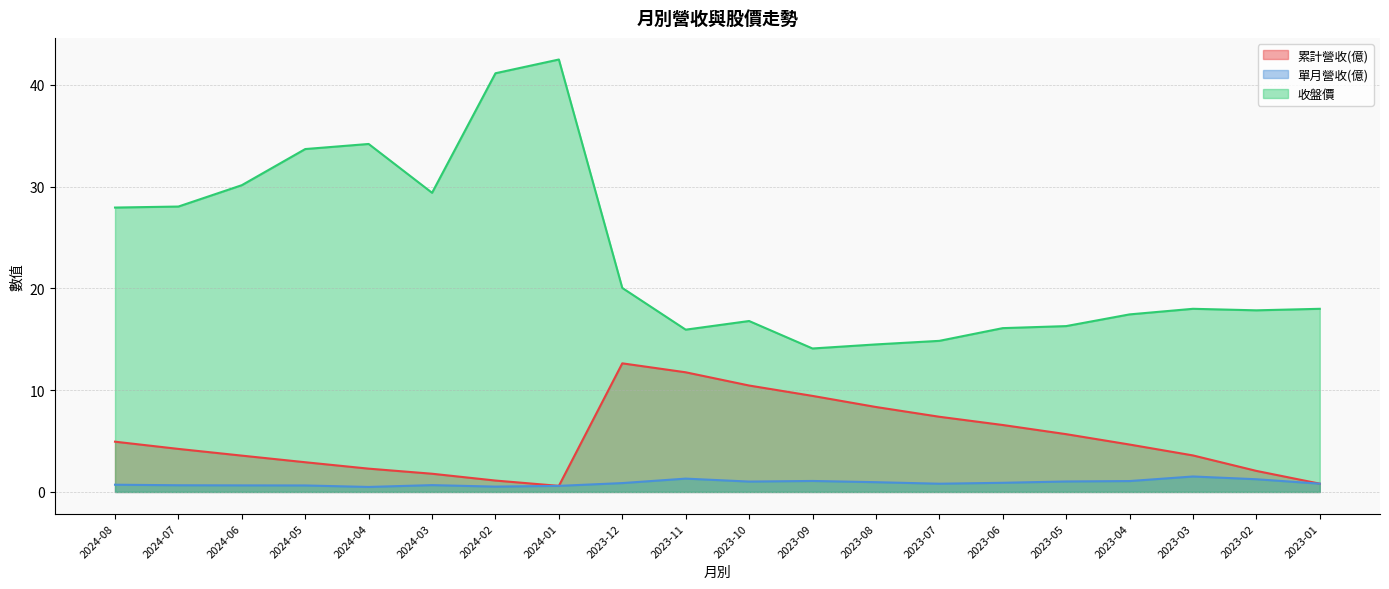

What is the greatest value displayed?

42.5